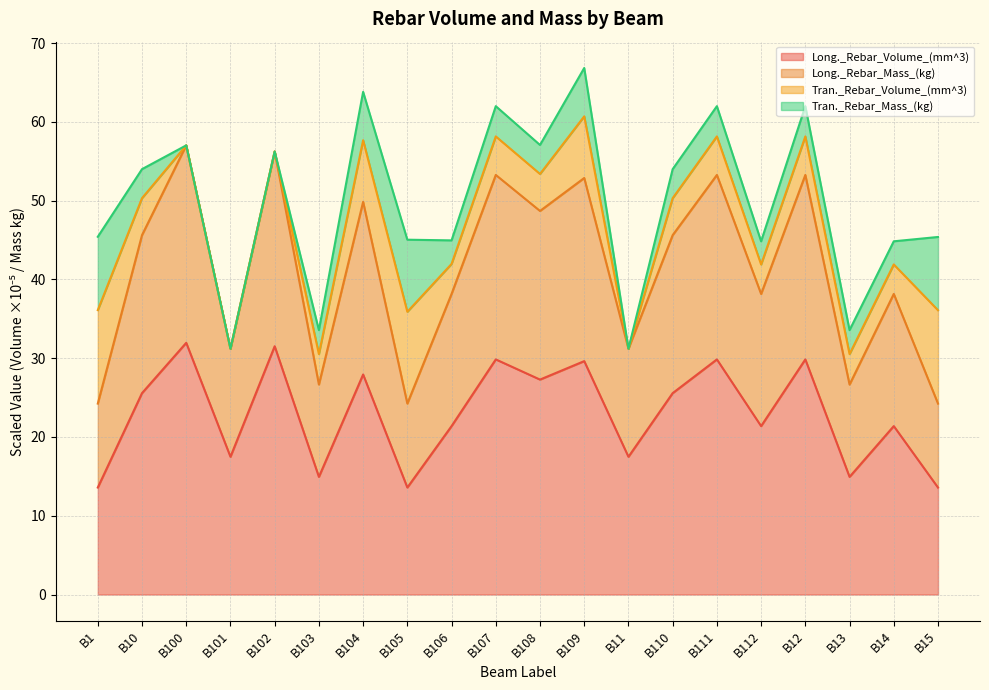

What is the lowest value of the Long._Rebar_Volume_(mm^3) series?

13.6